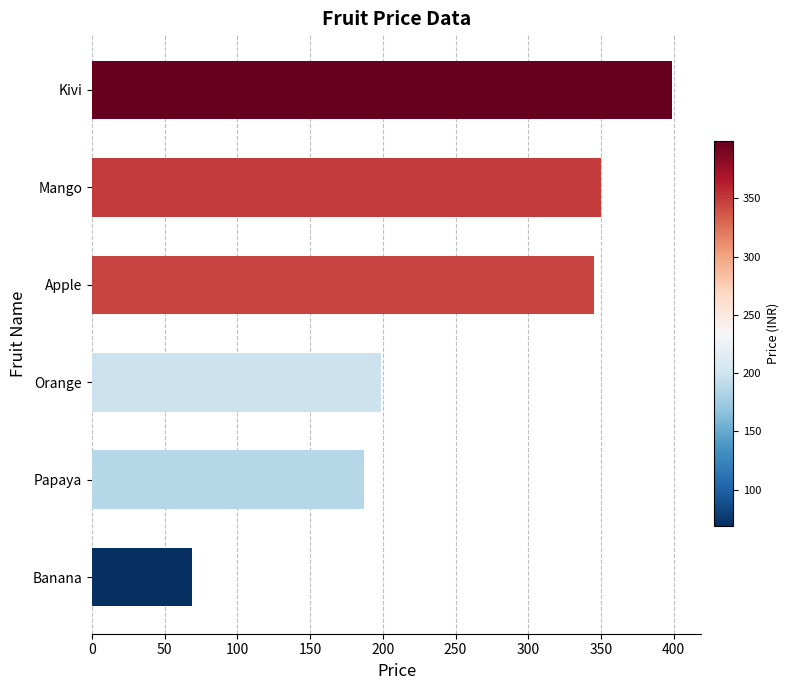

At which label is the value closest to 234?

Orange